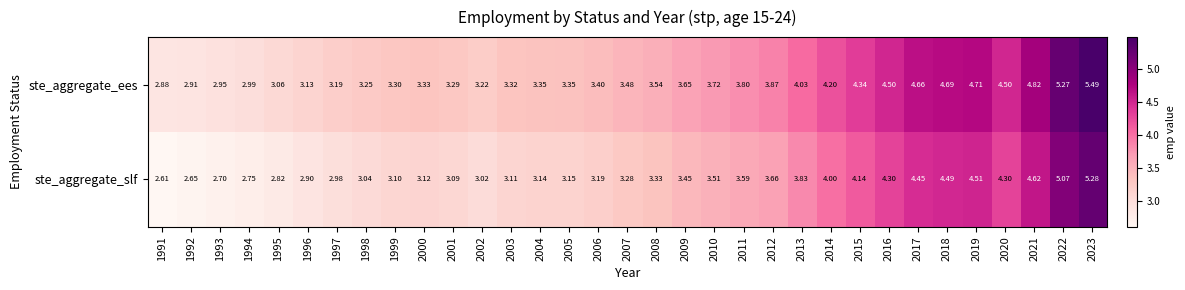

Which series has the widest spread of values?

ste_aggregate_slf